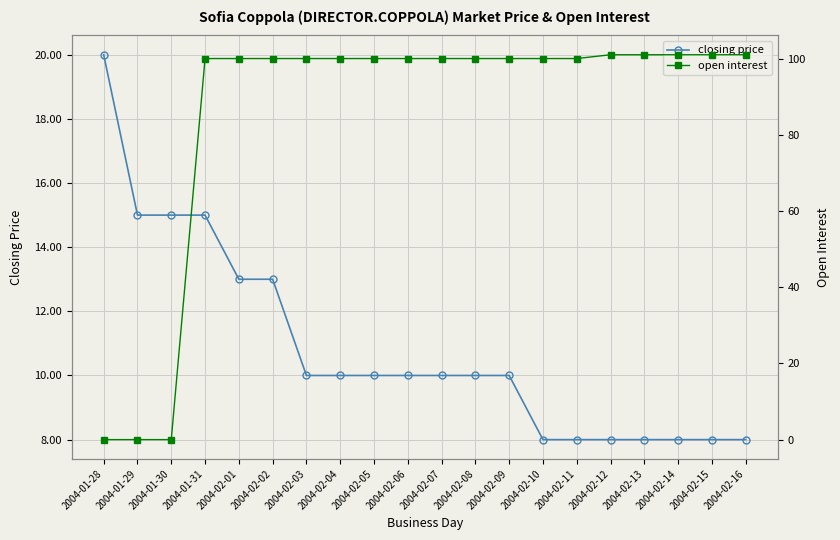

What are all the series names shown in the legend?

closing price, open interest